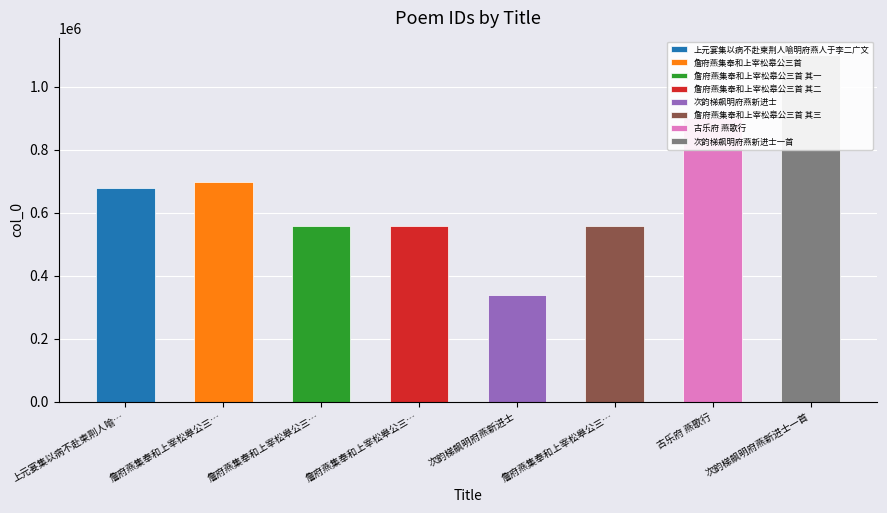

How many values are below 679294?

4